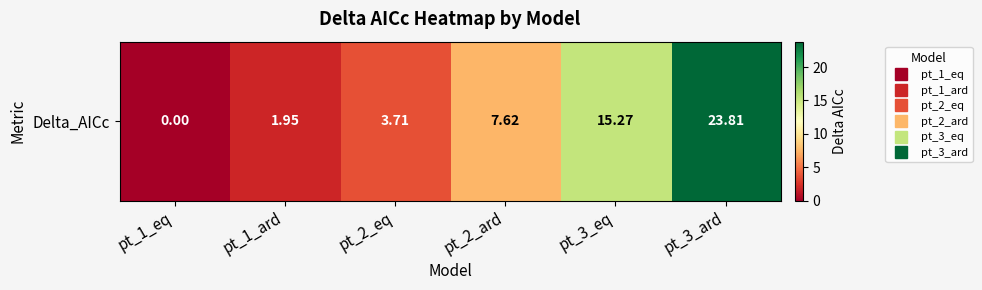

How many positive values are there?

5